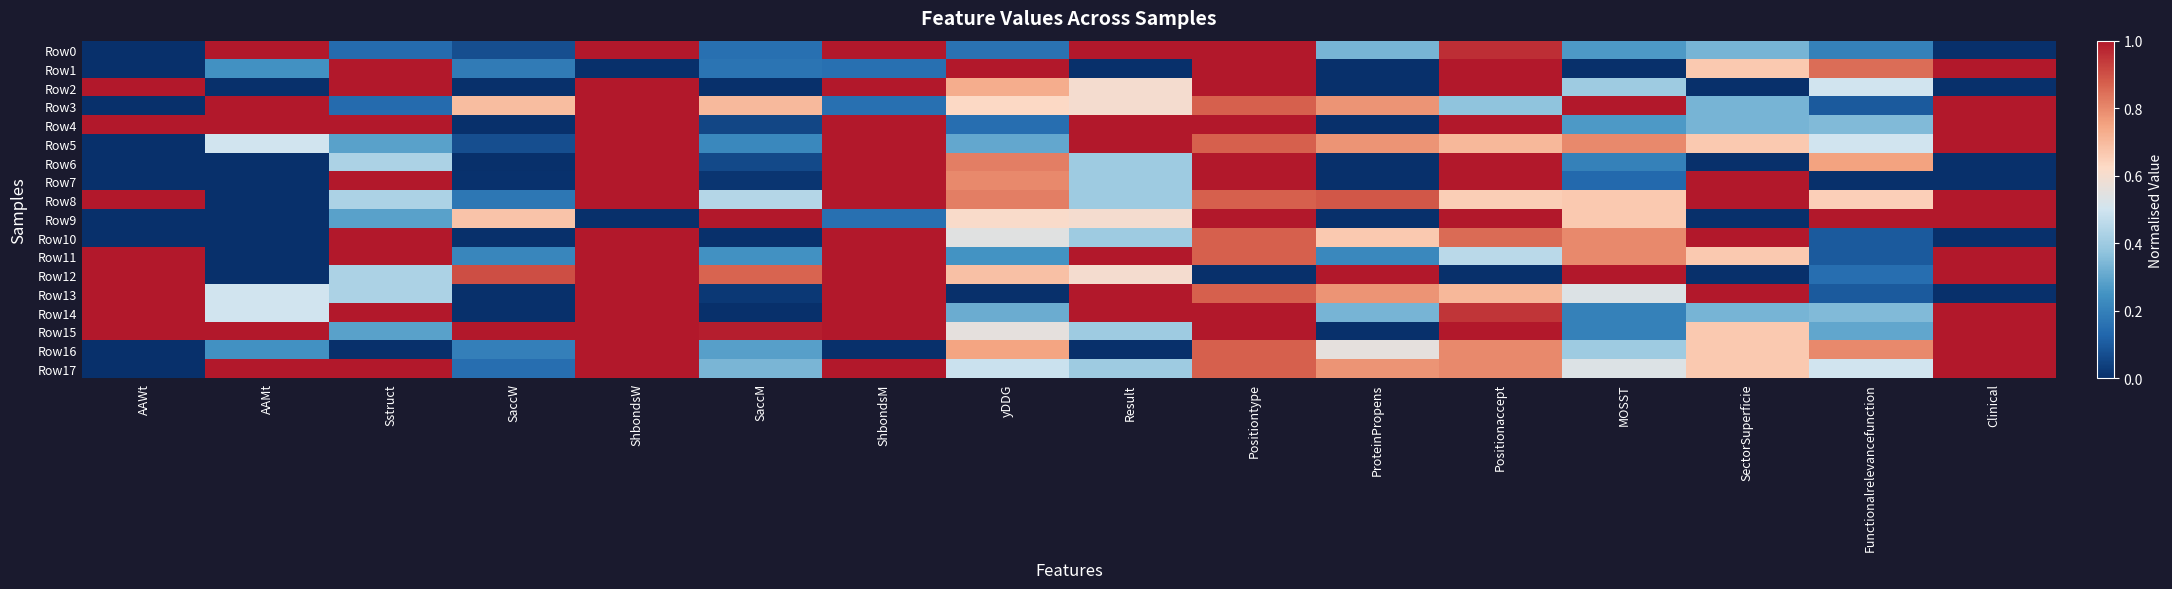

Which series changed the most between SaccW and ShbondsW?

Row2